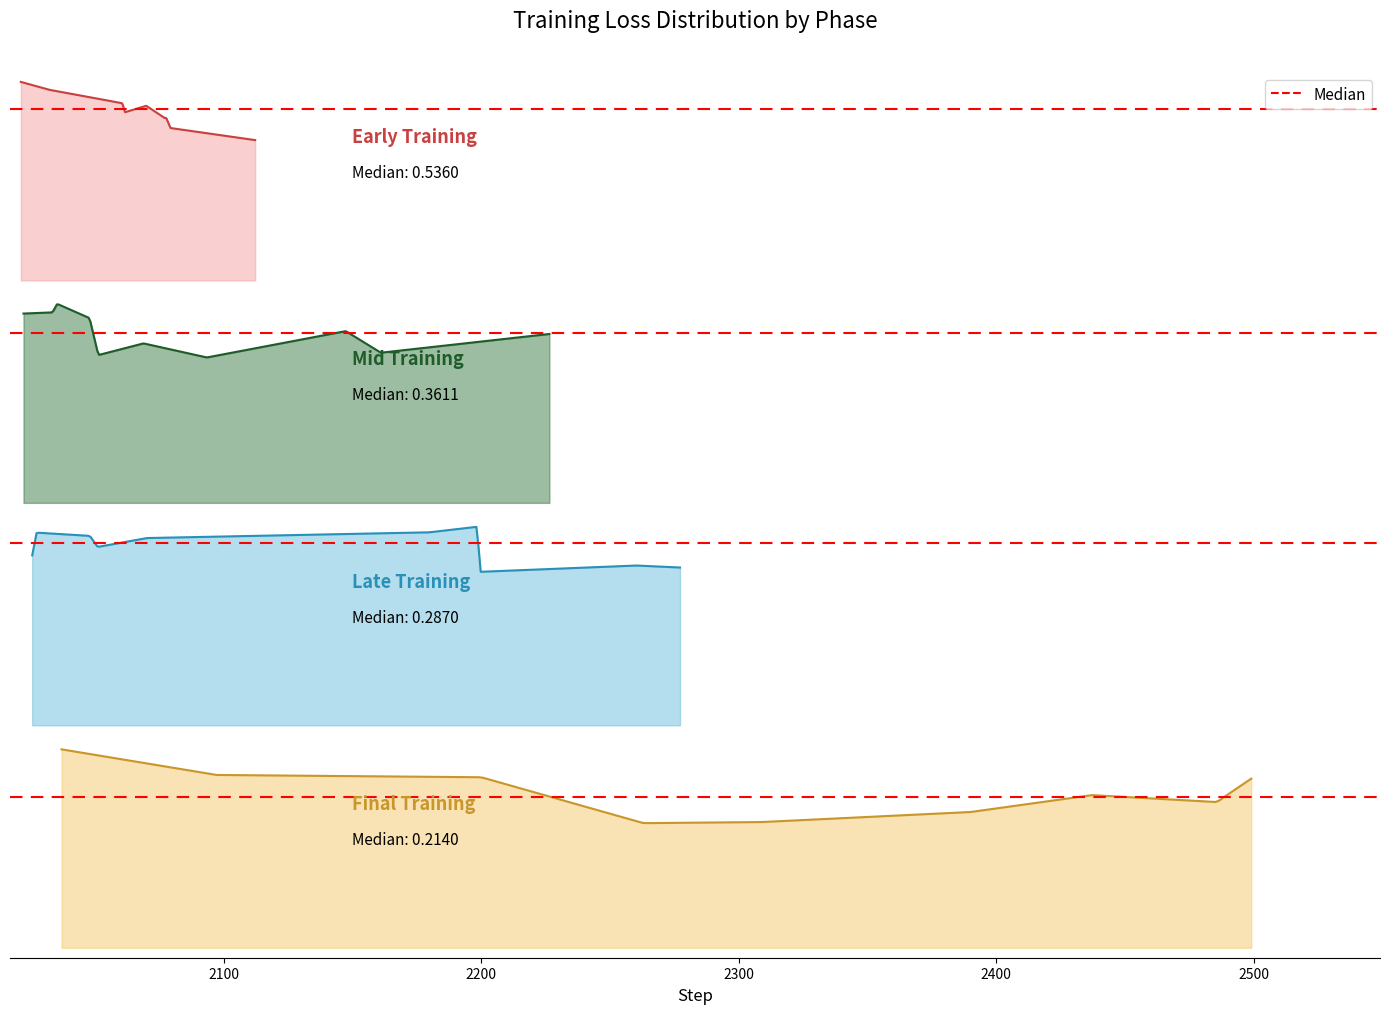

Reading left to right, what are all the values shown in this chart?

0.6	0.6	0.6	0.6	0.5	0.5	0.5	0.5	0.5	0.4	0.4	0.4	0.4	0.4	0.3	0.3	0.3	0.4	0.3	0.4	0.3	0.3	0.3	0.3	0.3	0.3	0.3	0.2	0.3	0.2	0.3	0.2	0.2	0.2	0.2	0.2	0.2	0.2	0.2	0.2